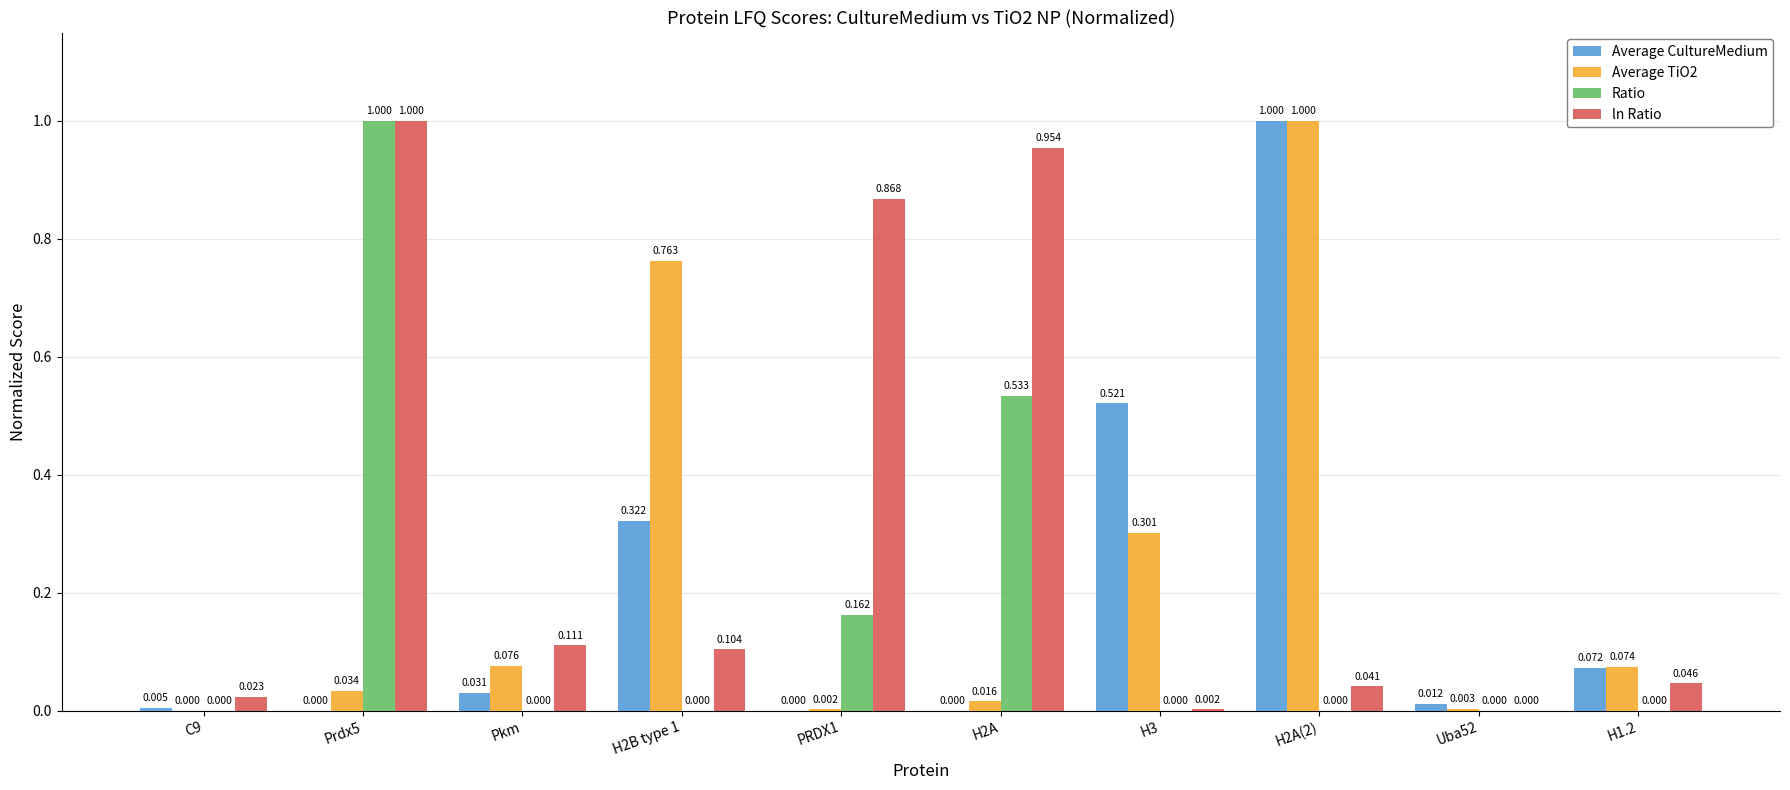

Between H2A(2) and H1.2, which series saw the biggest shift?

Average CultureMedium